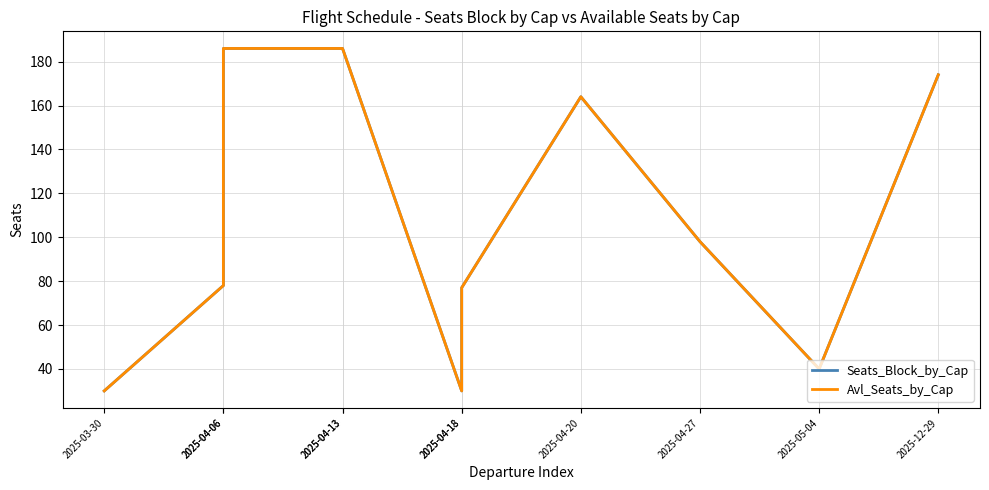

Is it true that Avl_Seats_by_Cap equals 174 at 2025-12-29?

True